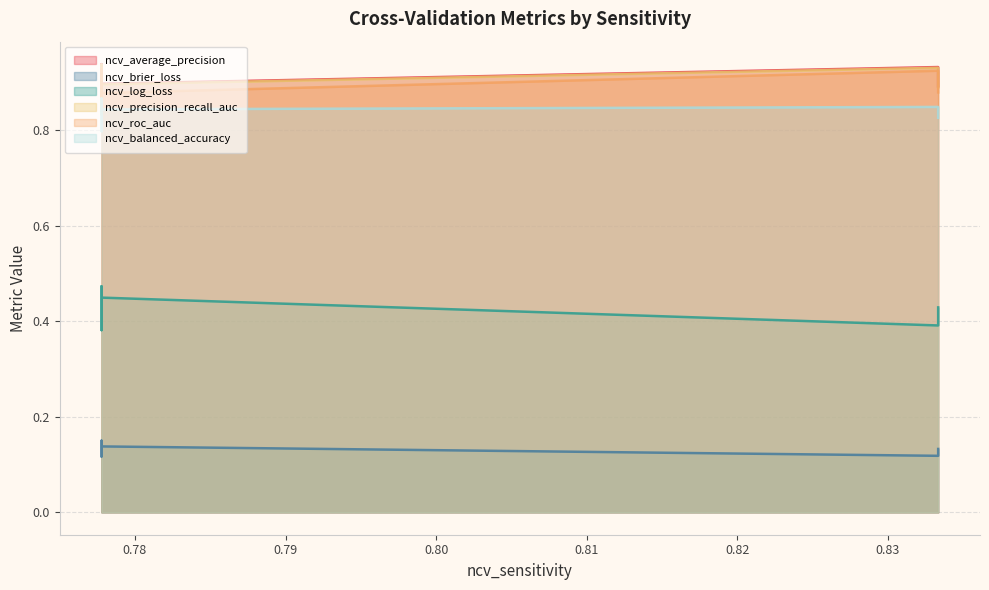

Which series has the largest total across all categories?

ncv_average_precision